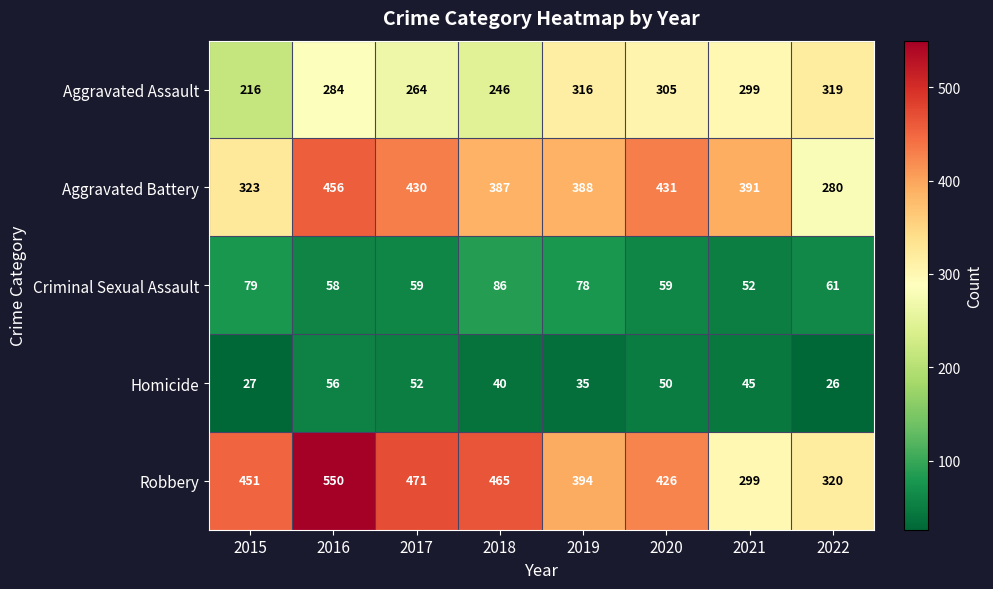

How many series are shown in this chart?

5